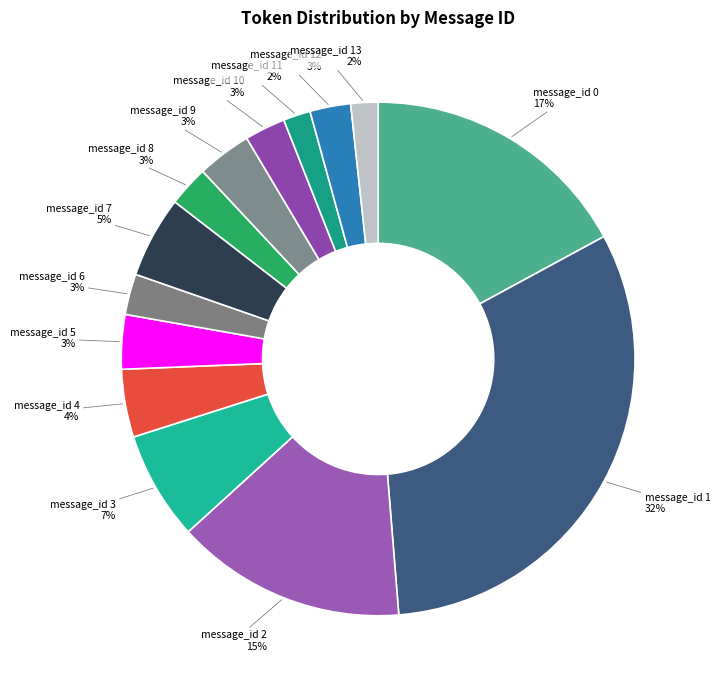

Count the number of slices in the pie.

14